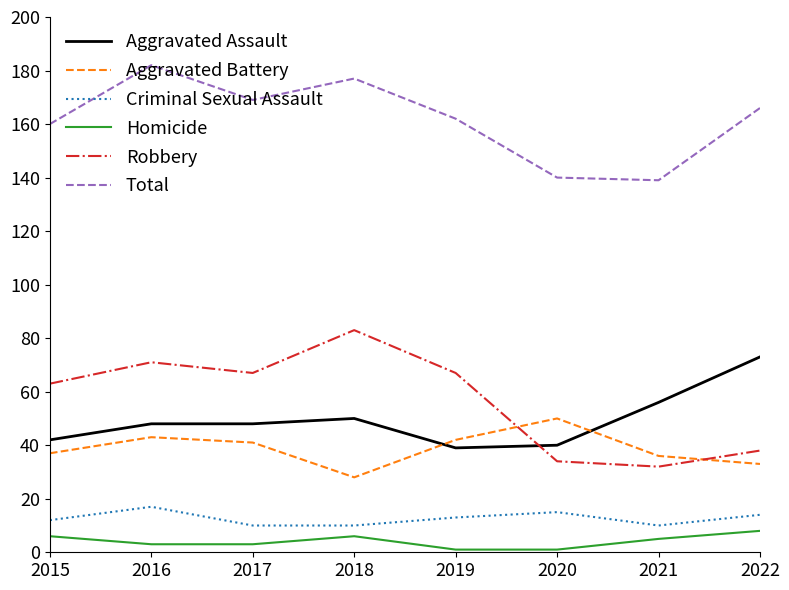

True or false: Total and Robbery intersect in this chart.

False